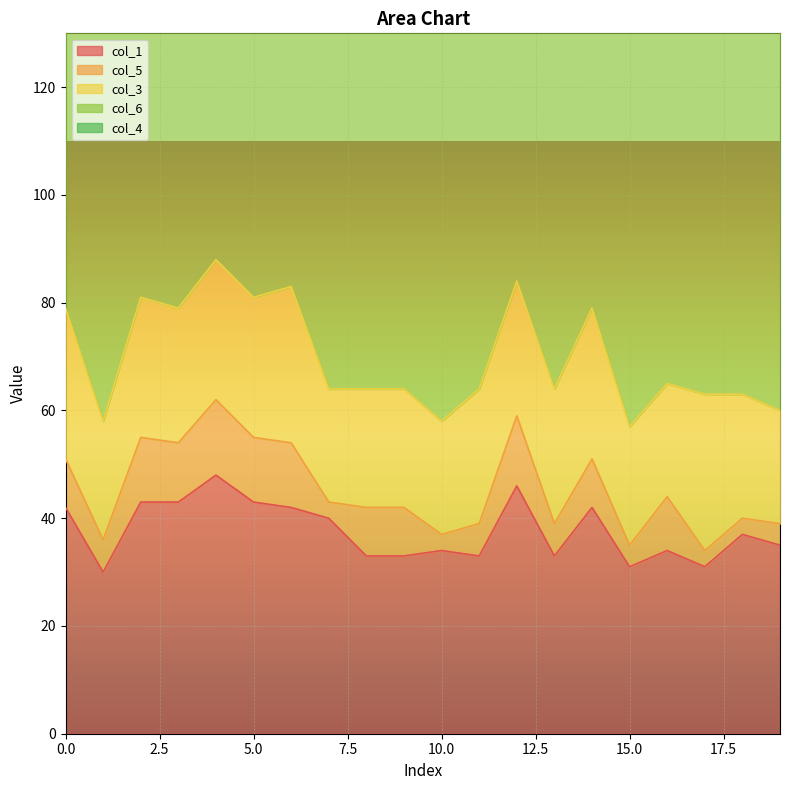

Which series changed the most between 1 and 19?

col_1